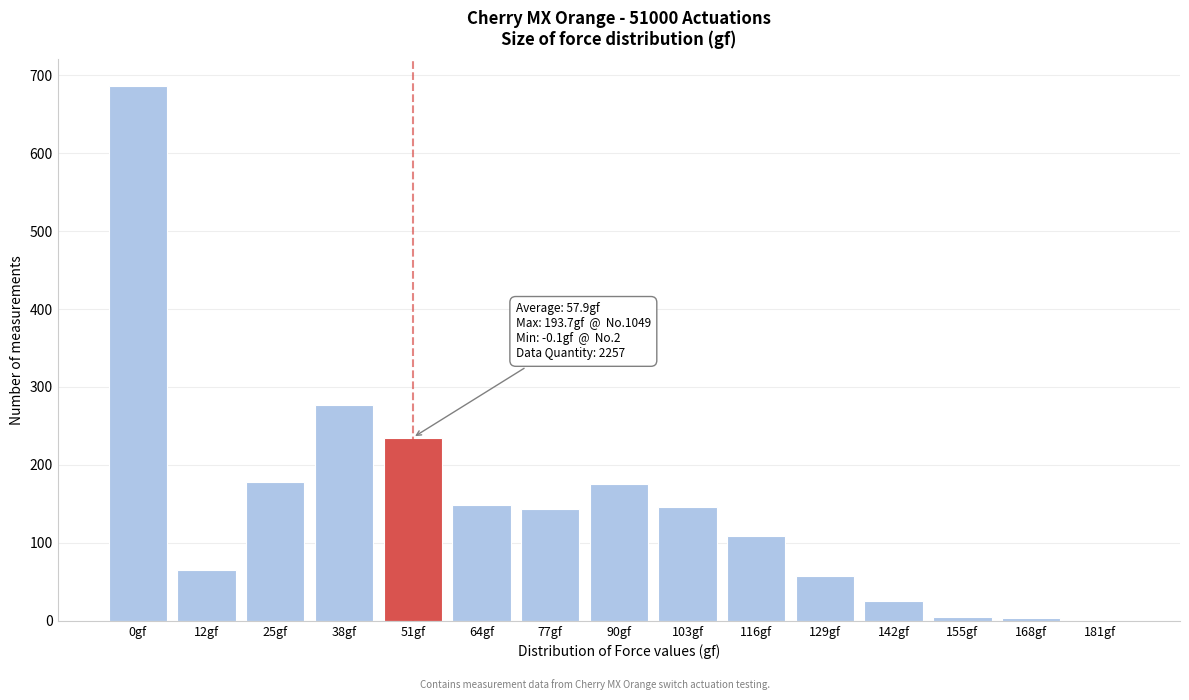

What is the sum of all values?

2255